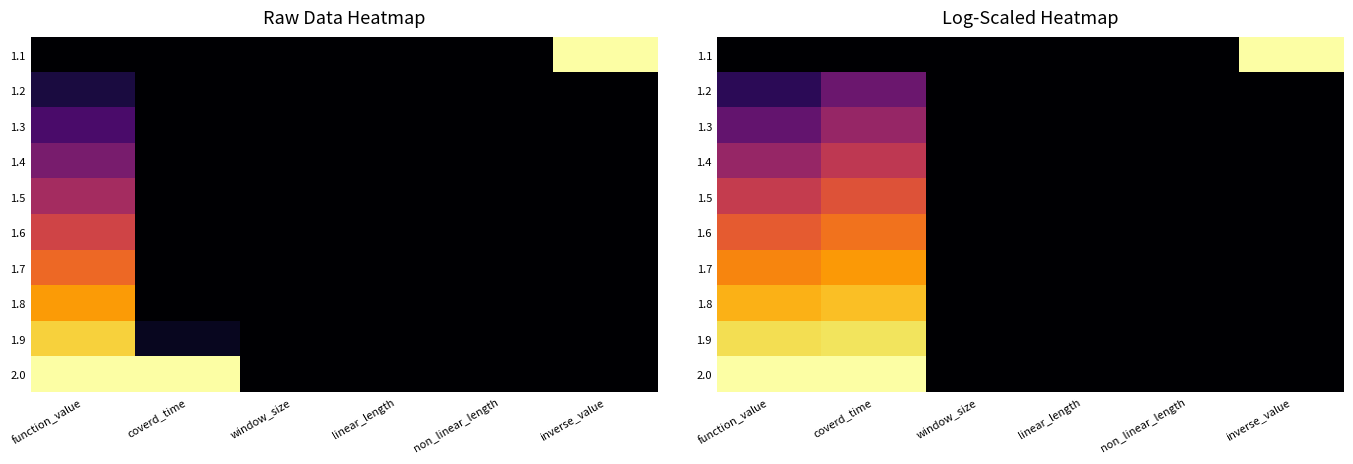

The 1.9 series shows 0.0 at window_size. True or false?

True